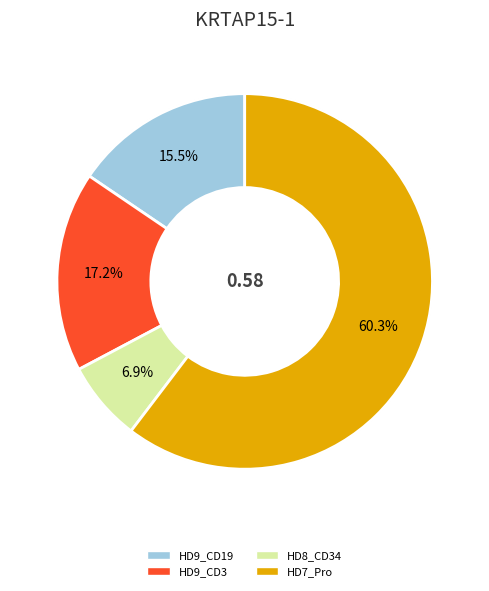

To the nearest percent, what is the average slice percentage?

25%